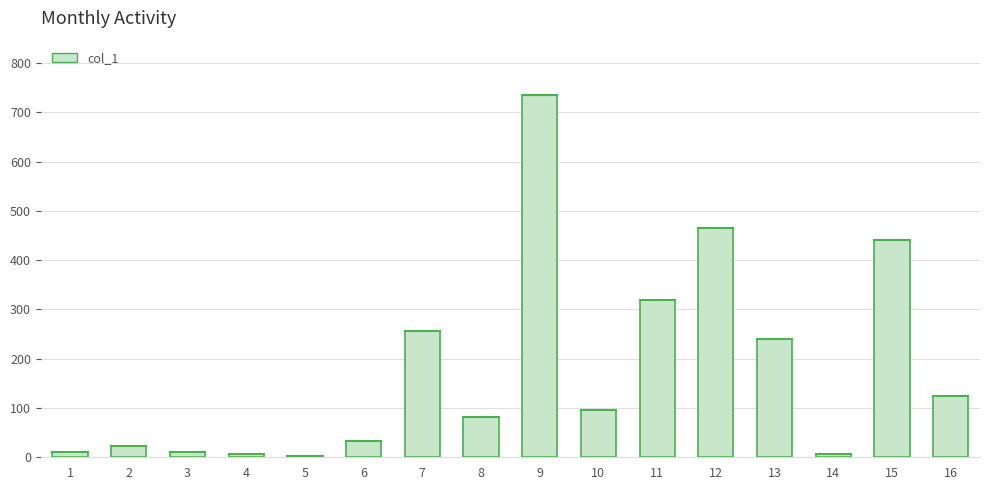

What is the sum of all values?

2848.2